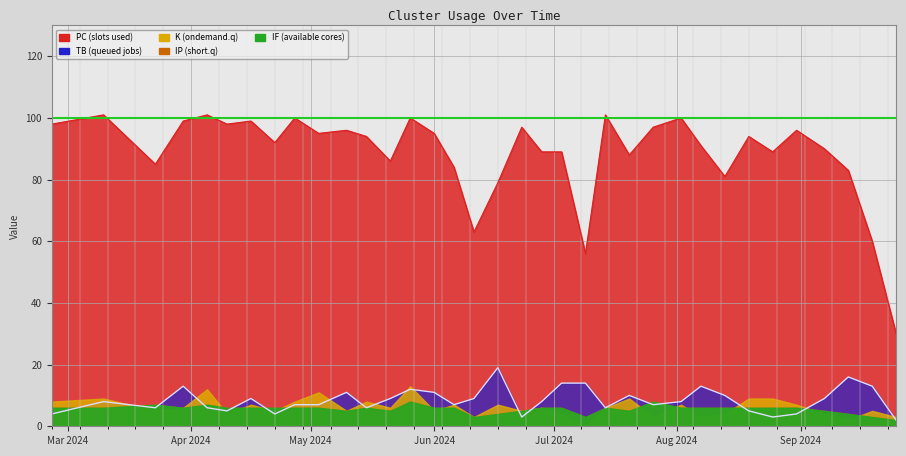

At how many categories does at least one series exceed 77?

31